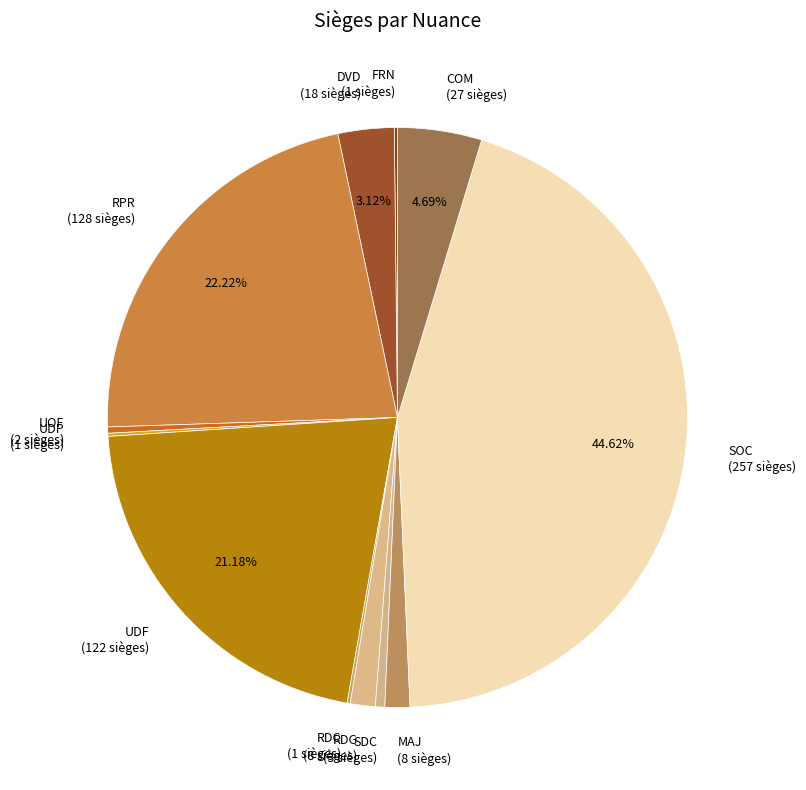

Approximately how many times larger is the value at UDF (122 sièges) compared to UOF (2 sièges)?

61.0